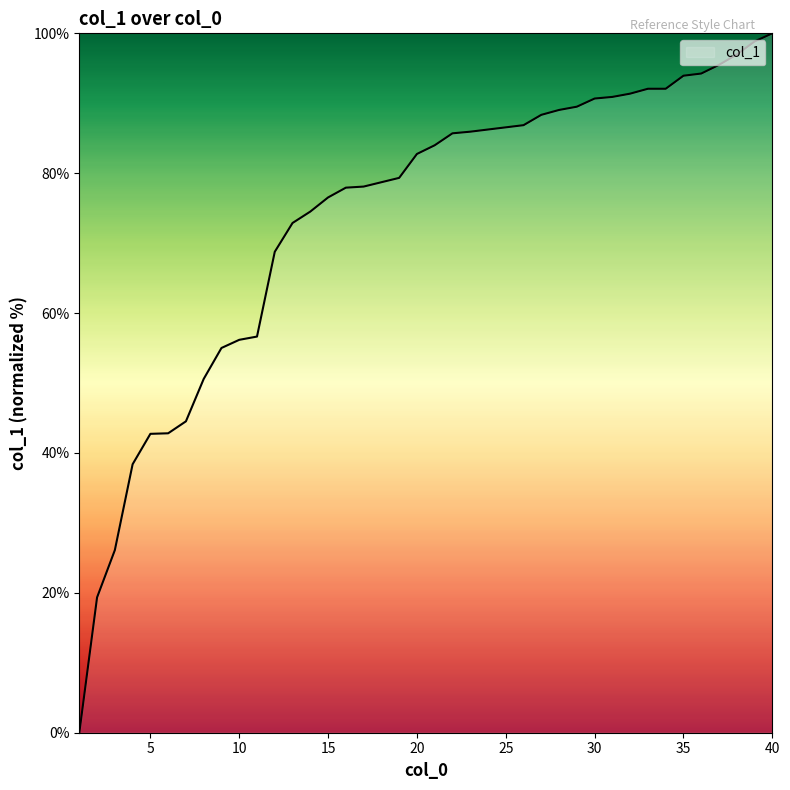

What is the difference between the maximum and minimum values?

100.0